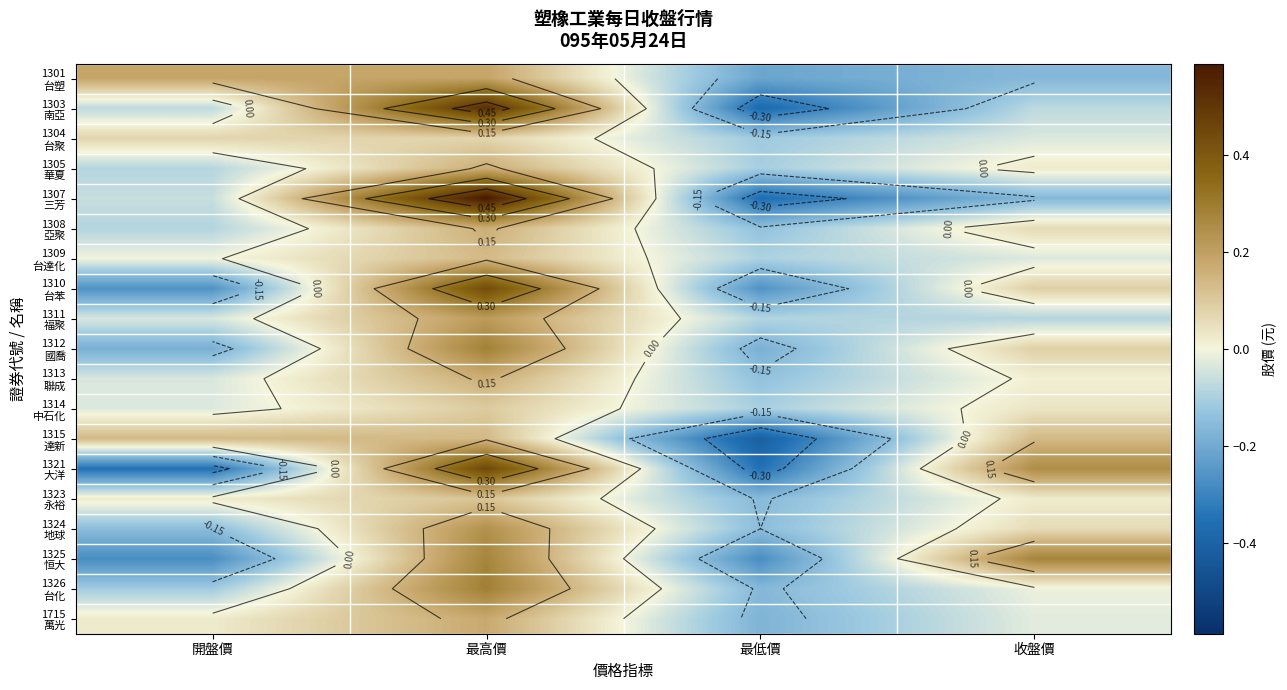

Which category has the lowest value in the 1305 華夏 series?

最低價